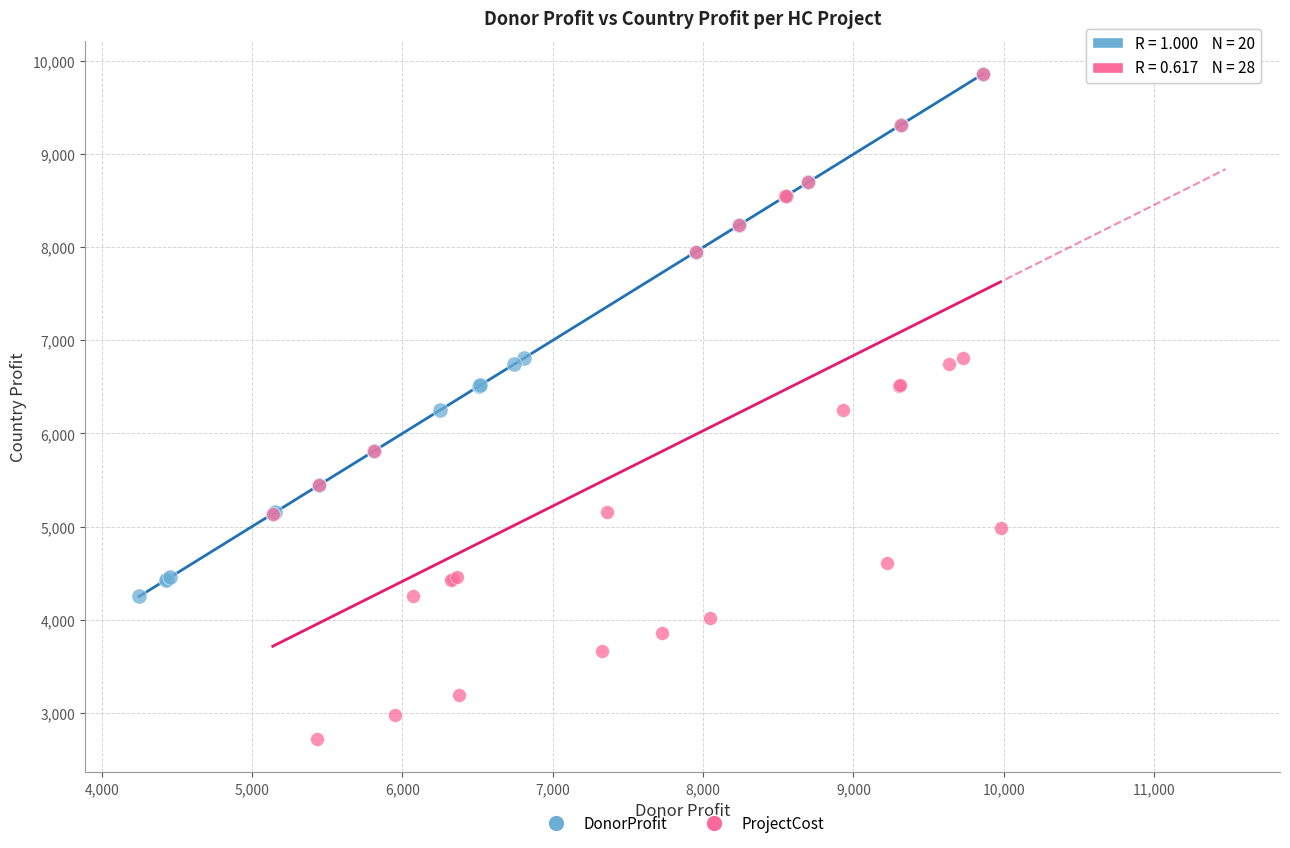

Which series has the largest Y range (max minus min)?

ProjectCost